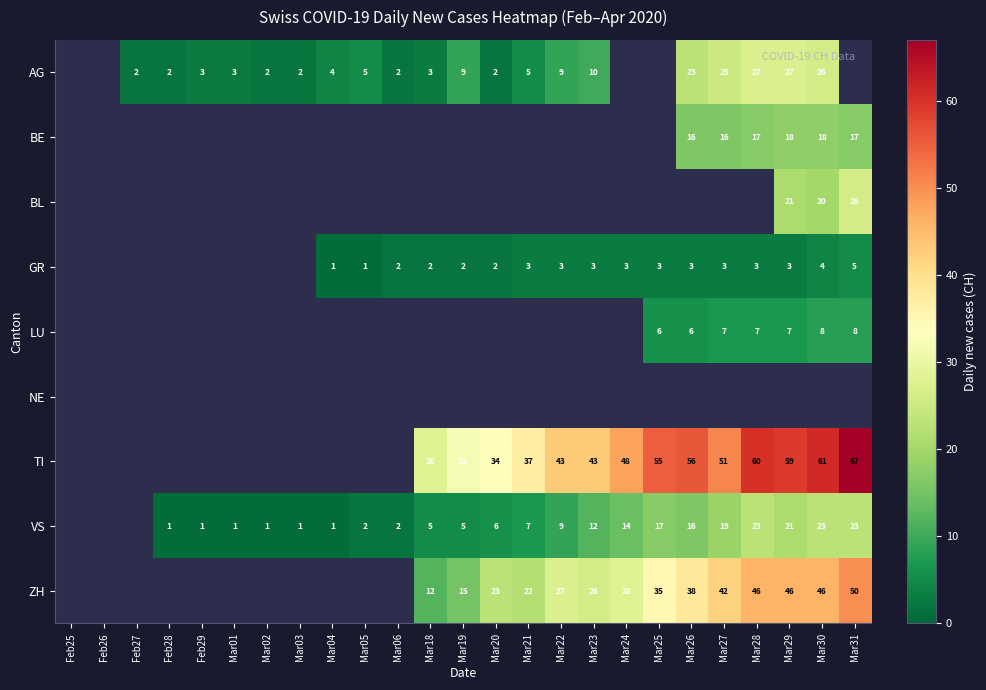

True or false: BL has a value of 26 at Mar31.

True